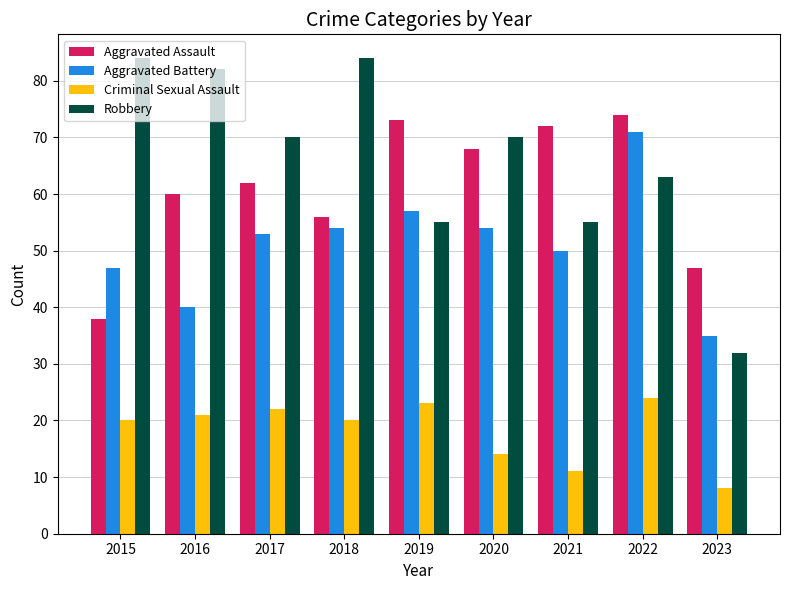

The value of Aggravated Battery at 2021 is 50. True or false?

True